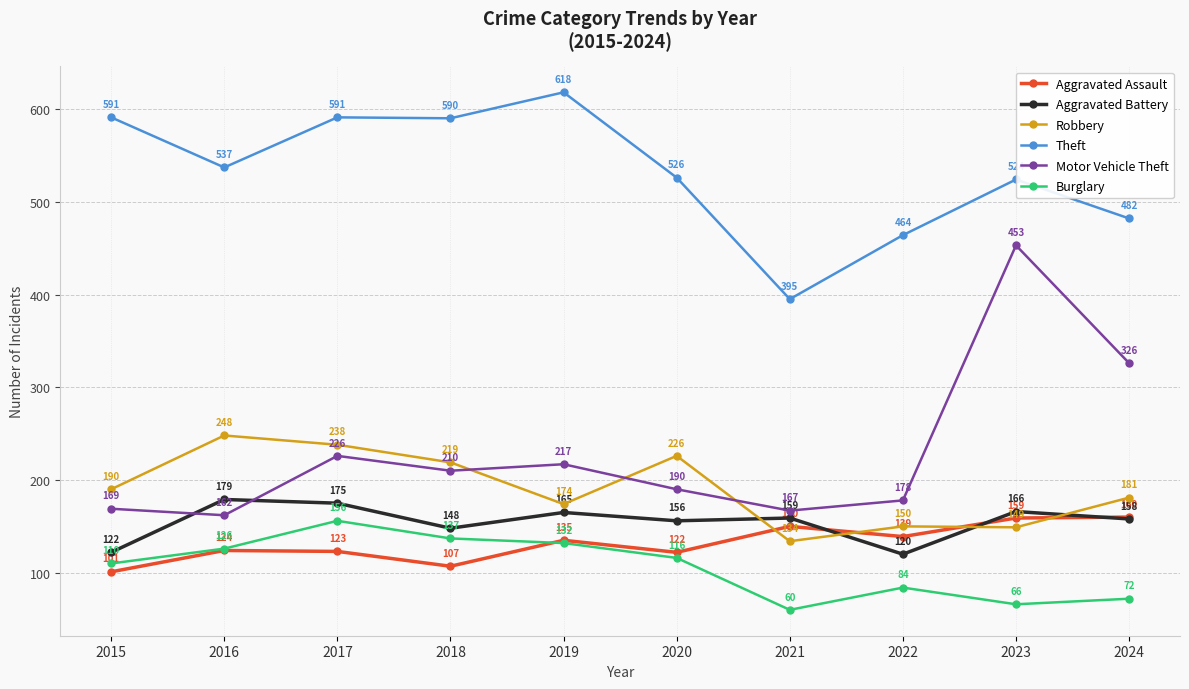

Reading left to right, list all the values displayed in this chart.

Aggravated Assault: 2015=101	2016=124	2017=123	2018=107	2019=135	2020=122	2021=150	2022=139	2023=159	2024=160
Aggravated Battery: 2015=122	2016=179	2017=175	2018=148	2019=165	2020=156	2021=159	2022=120	2023=166	2024=158
Robbery: 2015=190	2016=248	2017=238	2018=219	2019=174	2020=226	2021=134	2022=150	2023=149	2024=181
Theft: 2015=591	2016=537	2017=591	2018=590	2019=618	2020=526	2021=395	2022=464	2023=524	2024=482
Motor Vehicle Theft: 2015=169	2016=162	2017=226	2018=210	2019=217	2020=190	2021=167	2022=178	2023=453	2024=326
Burglary: 2015=110	2016=126	2017=156	2018=137	2019=132	2020=116	2021=60	2022=84	2023=66	2024=72